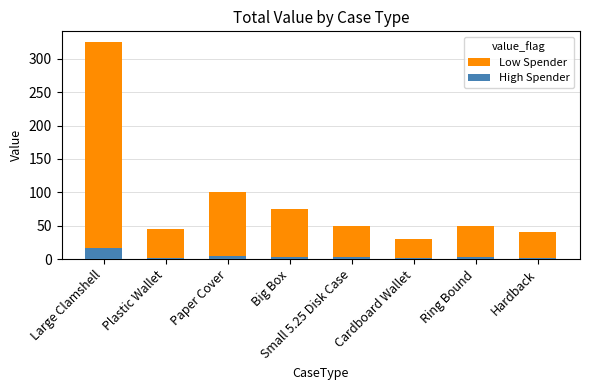

How many distinct data groups are displayed?

2